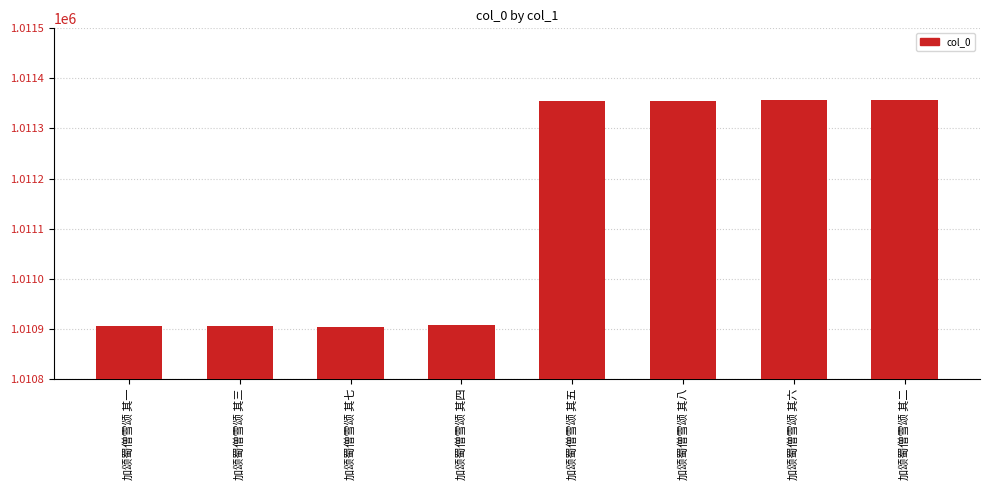

Between 加颂蜀僧雪颂 其七 and 加颂蜀僧雪颂 其六, which is larger?

加颂蜀僧雪颂 其六